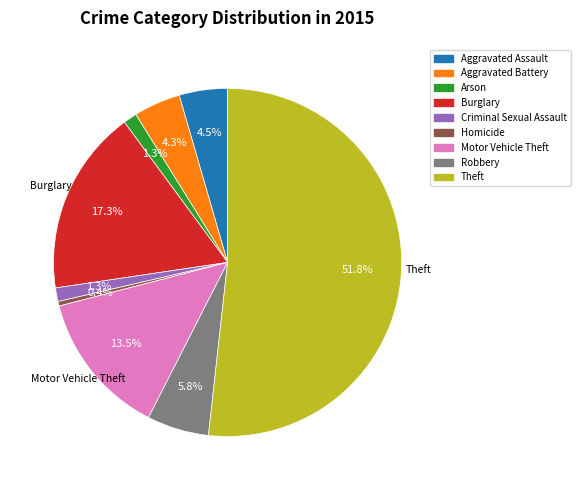

What percentage is NOT represented by Robbery?

94.2%